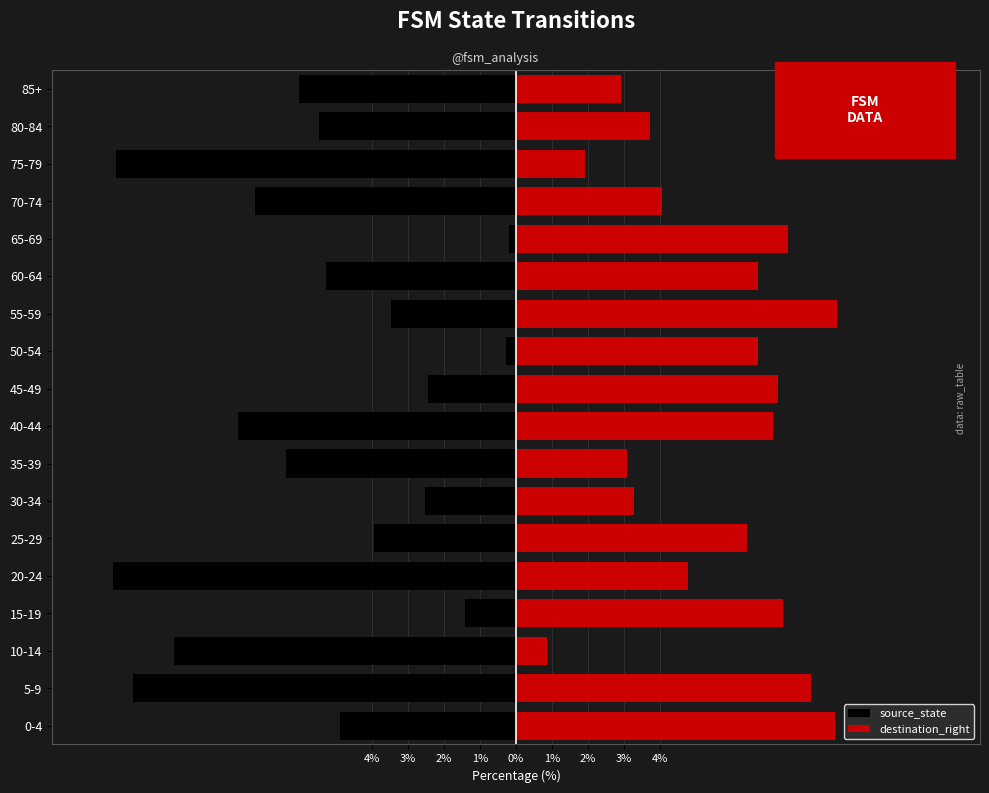

What is the difference between the maximum and second lowest values in the source_state series?

10.9